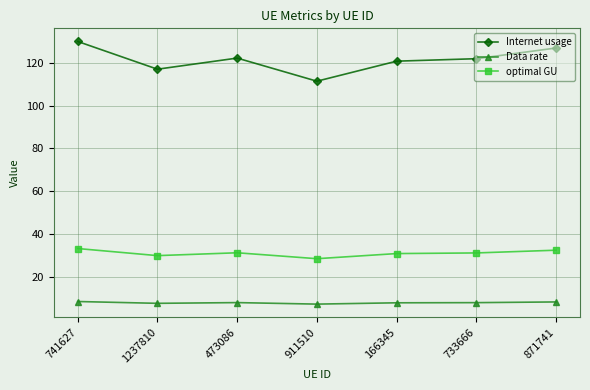

Between 166345 and 871741, which series saw the biggest shift?

Internet usage